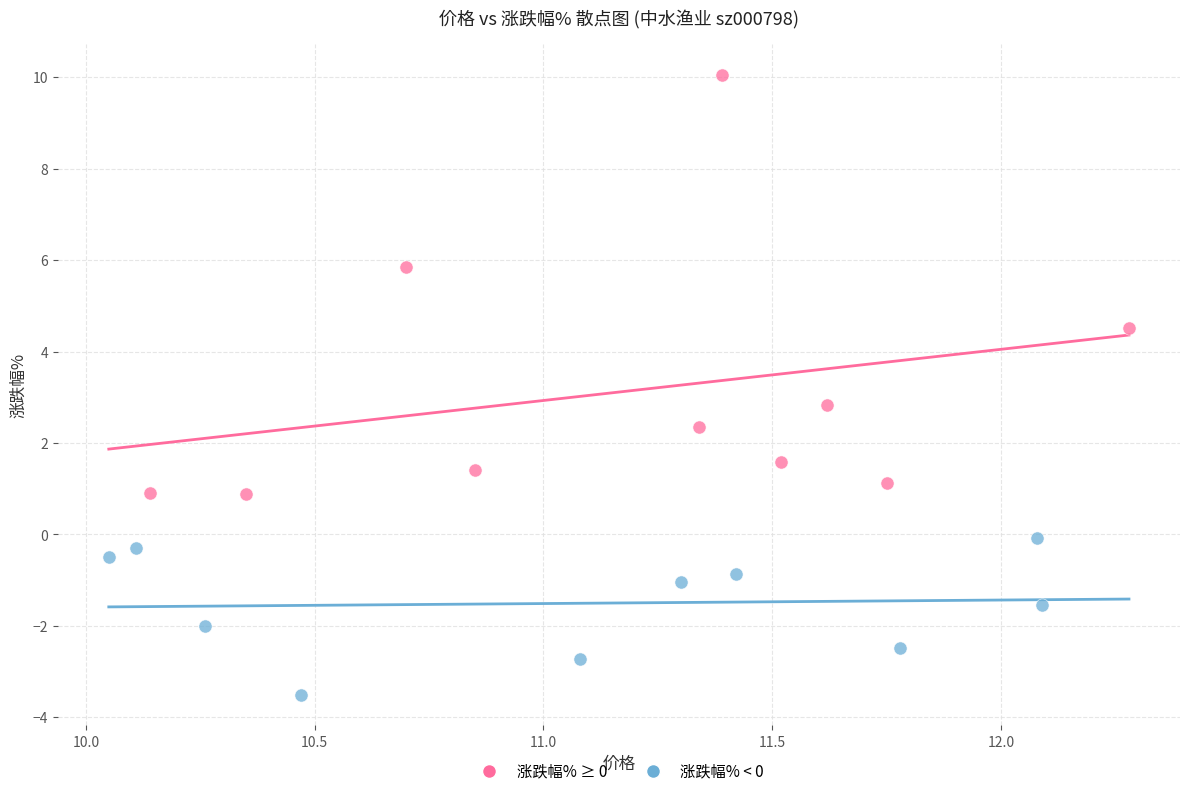

Which series contains the highest Y value?

涨跌幅% ≥ 0